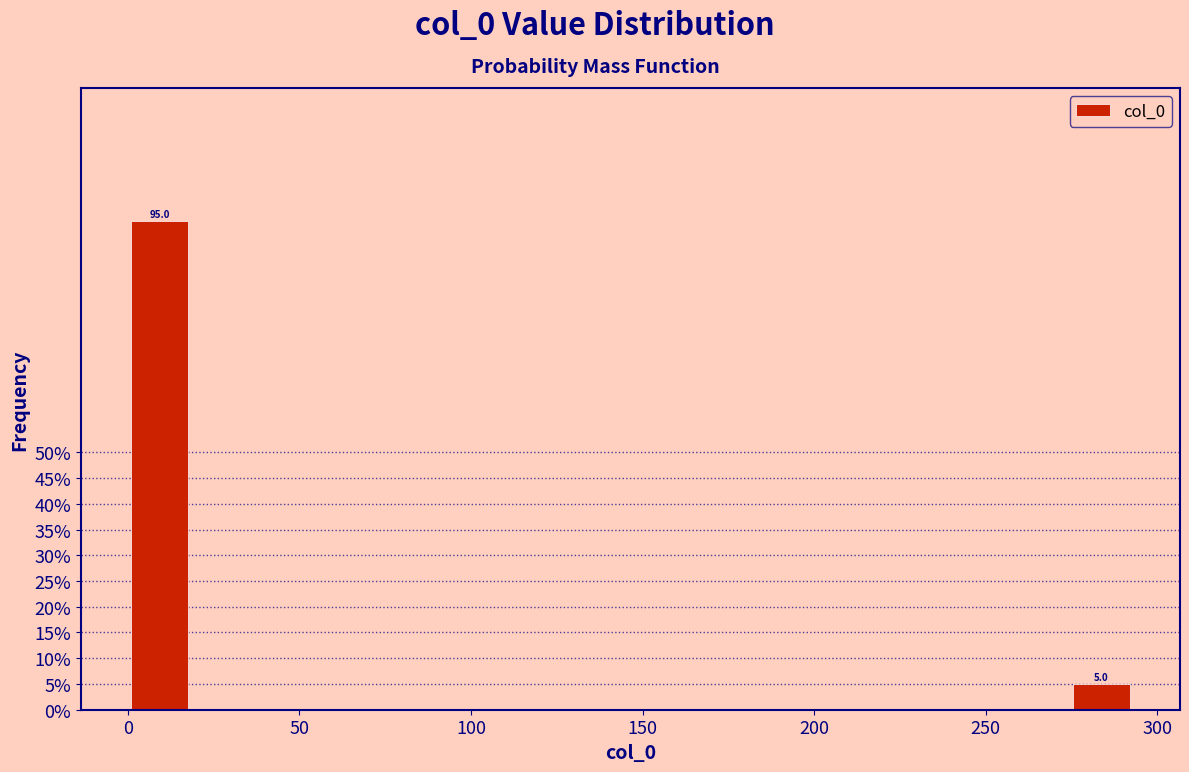

Around what value on the x-axis is the tallest bar? Give the approximate position of its centre, as read against the axis.

10